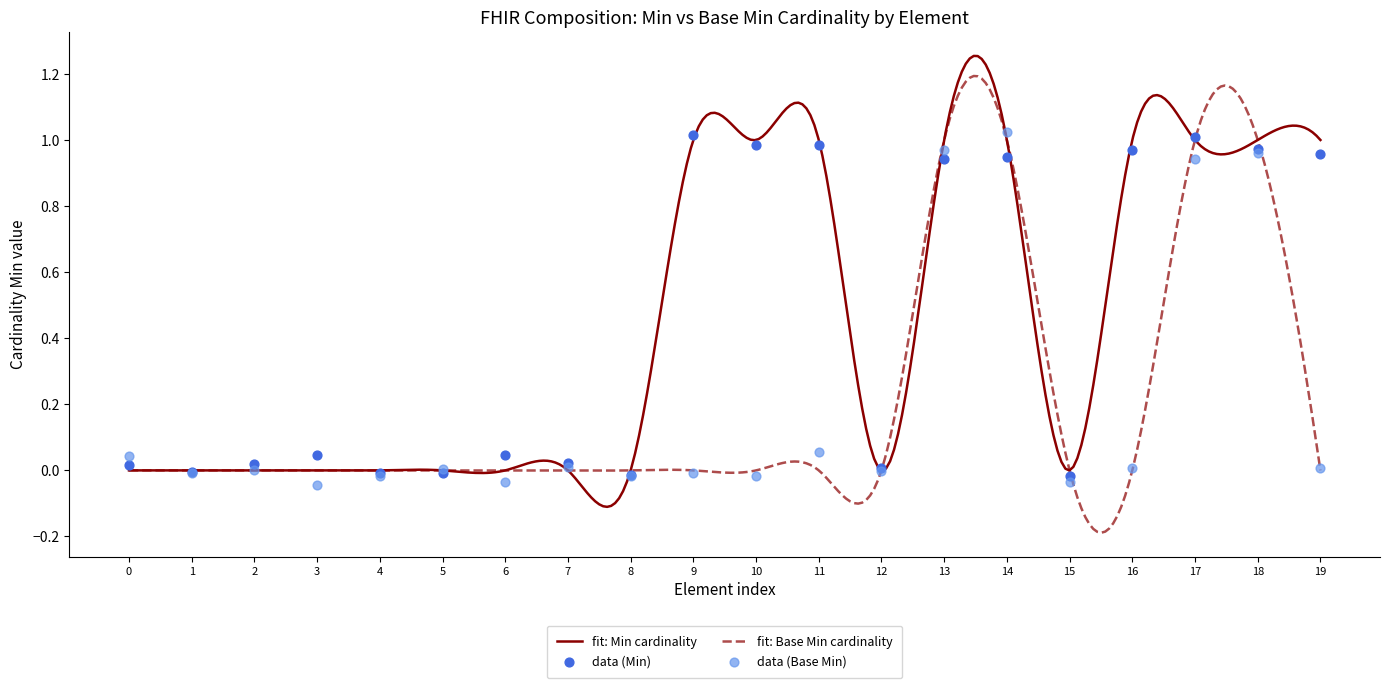

Is it true that fit: Base Min cardinality equals -0.6 at 0?

False